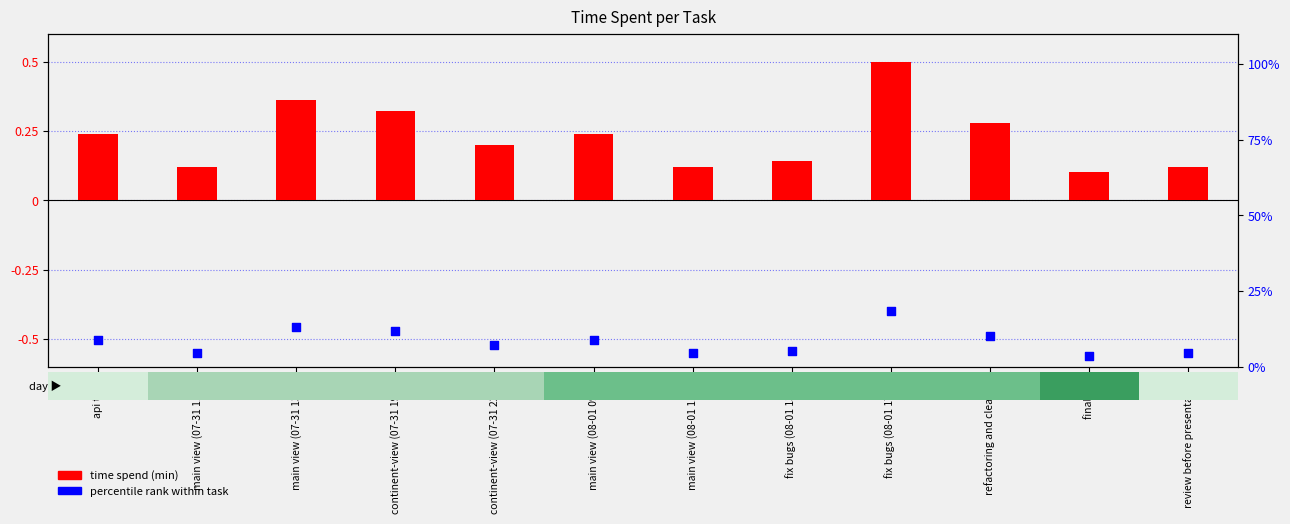

Which series has the widest spread of Y values?

percentile rank within task